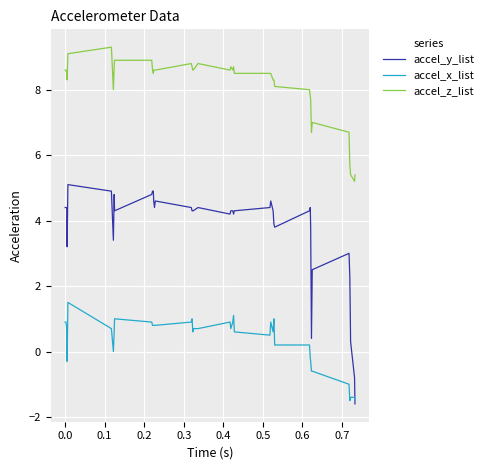

True or false: accel_y_list and accel_z_list intersect in this chart.

False